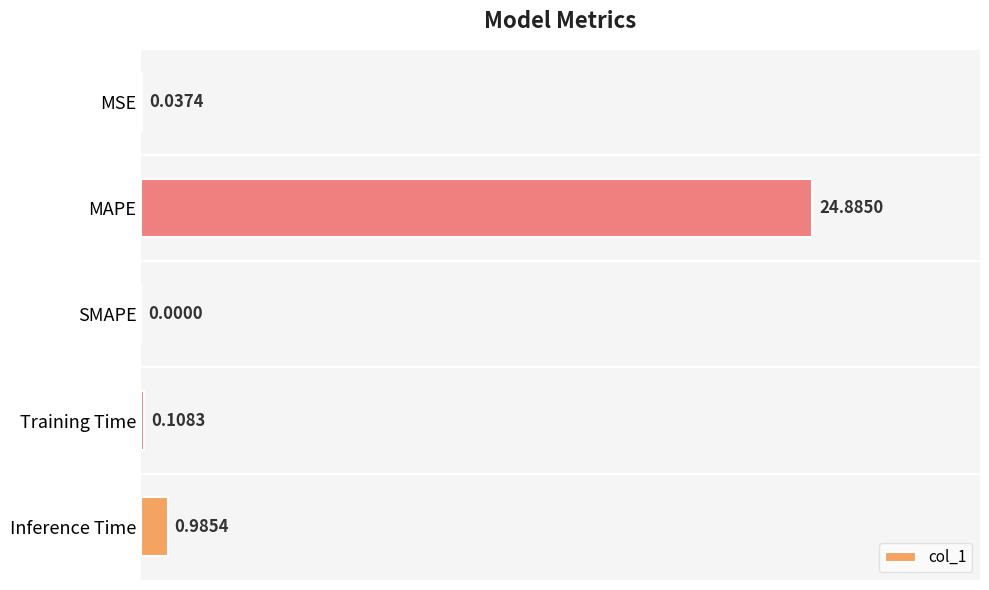

What is the sum of all values?

26.0